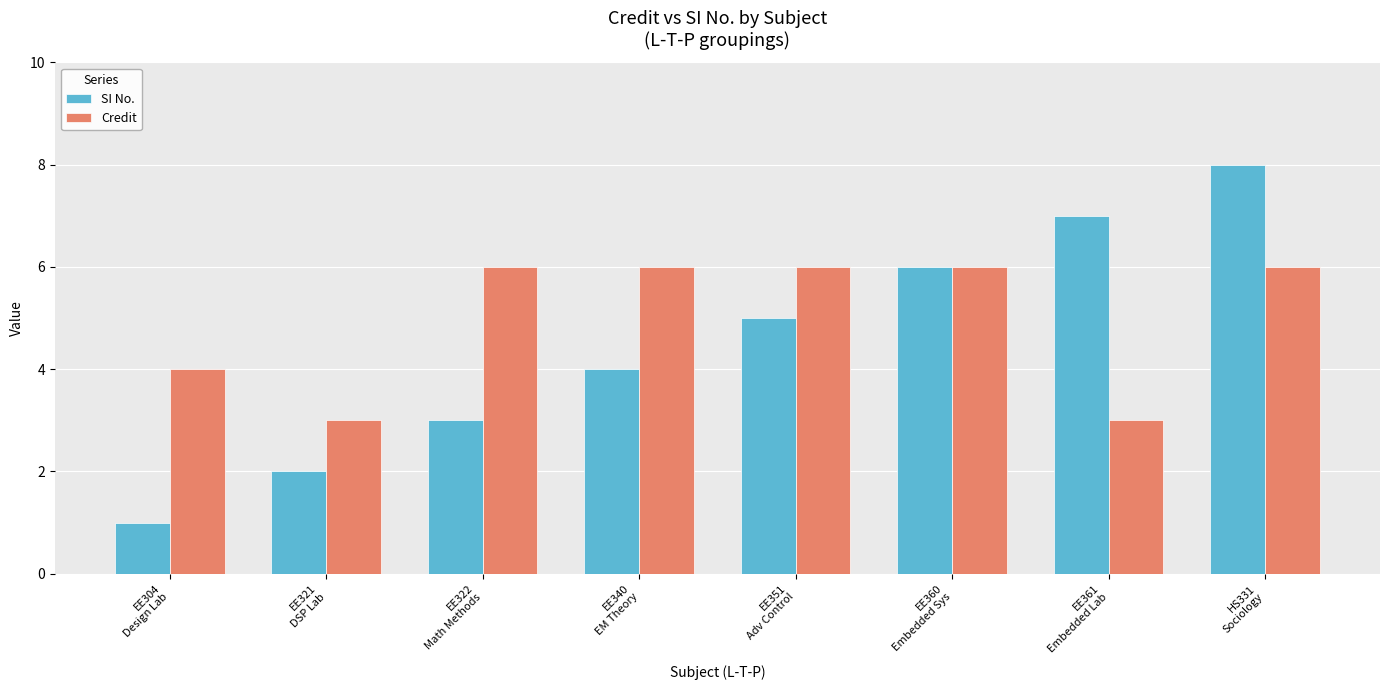

At which label is Credit closest to 4?

EE304
Design Lab